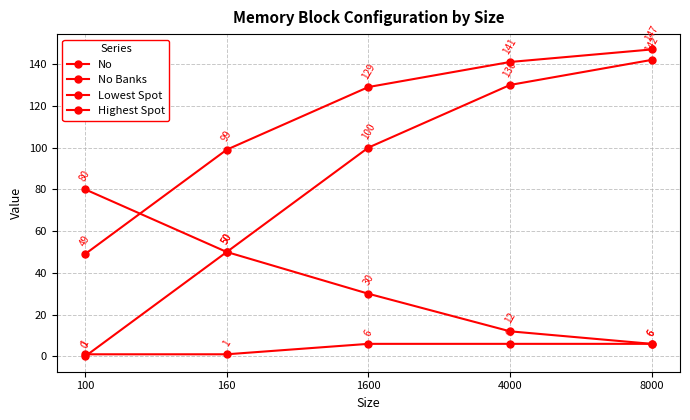

What is the value of the Lowest Spot point at the 2nd from the left?

50